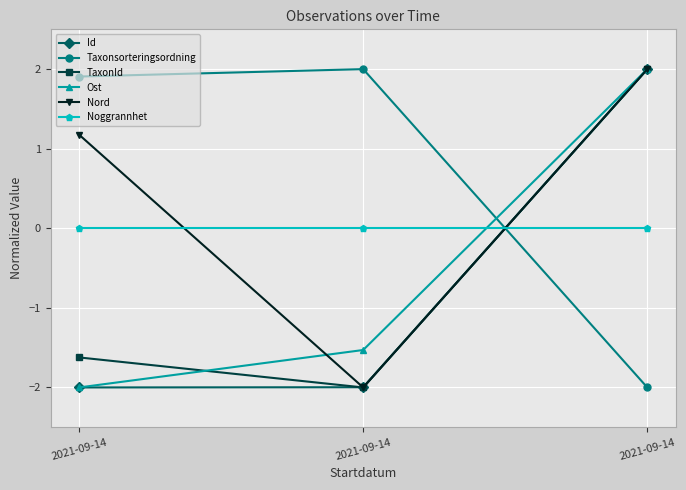

Is this an area chart (filled region under the line)?

No